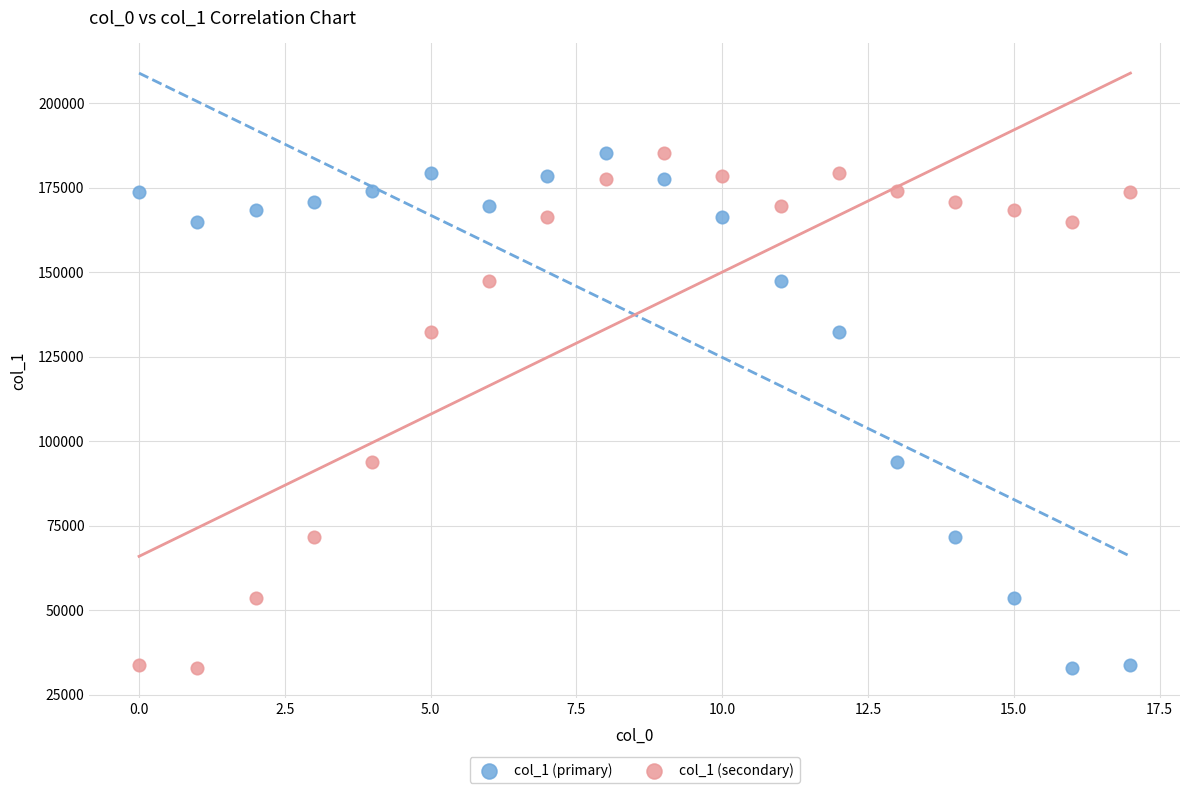

Across all data points, what is the range of Y values (max minus min)?

152377